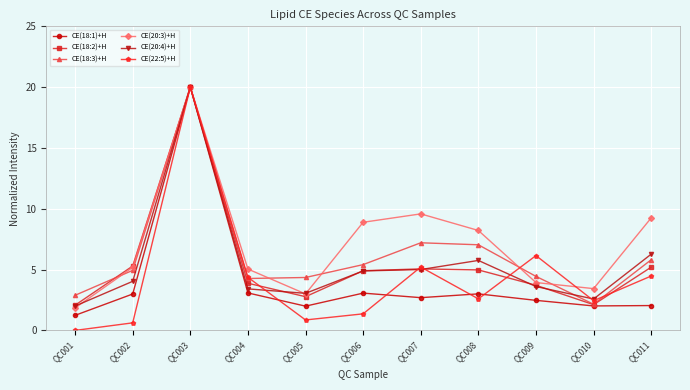

What is the total value across all series at QC009?

24.3